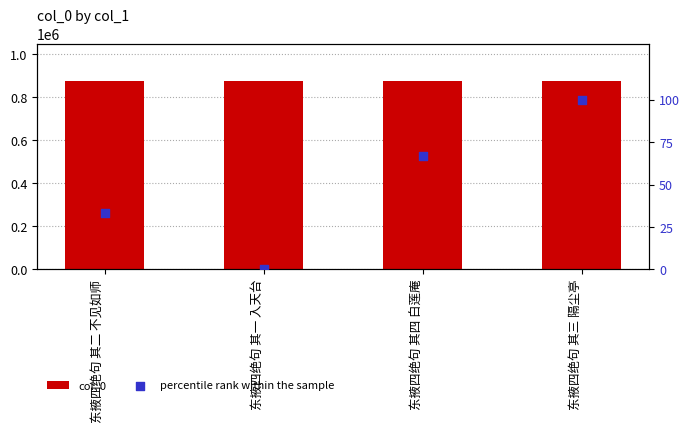

What are all the series names shown in the legend?

col_0, percentile rank within the sample